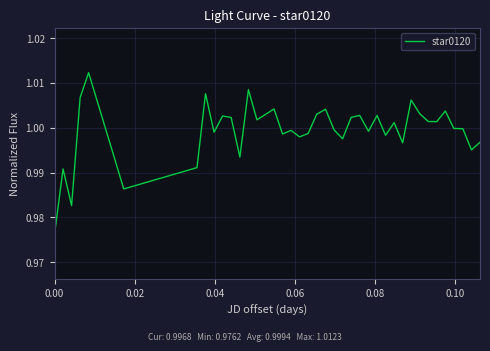

Is this an area chart (filled region under the line)?

No